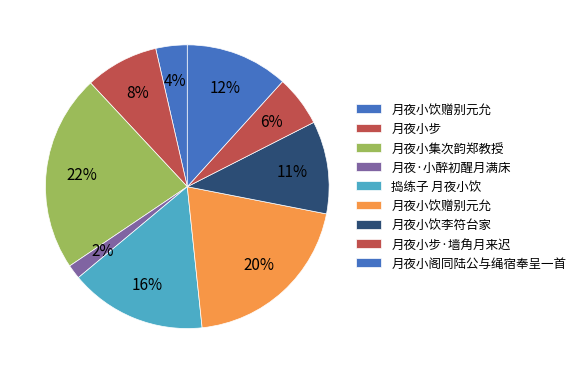

How many segments does this pie chart have?

9